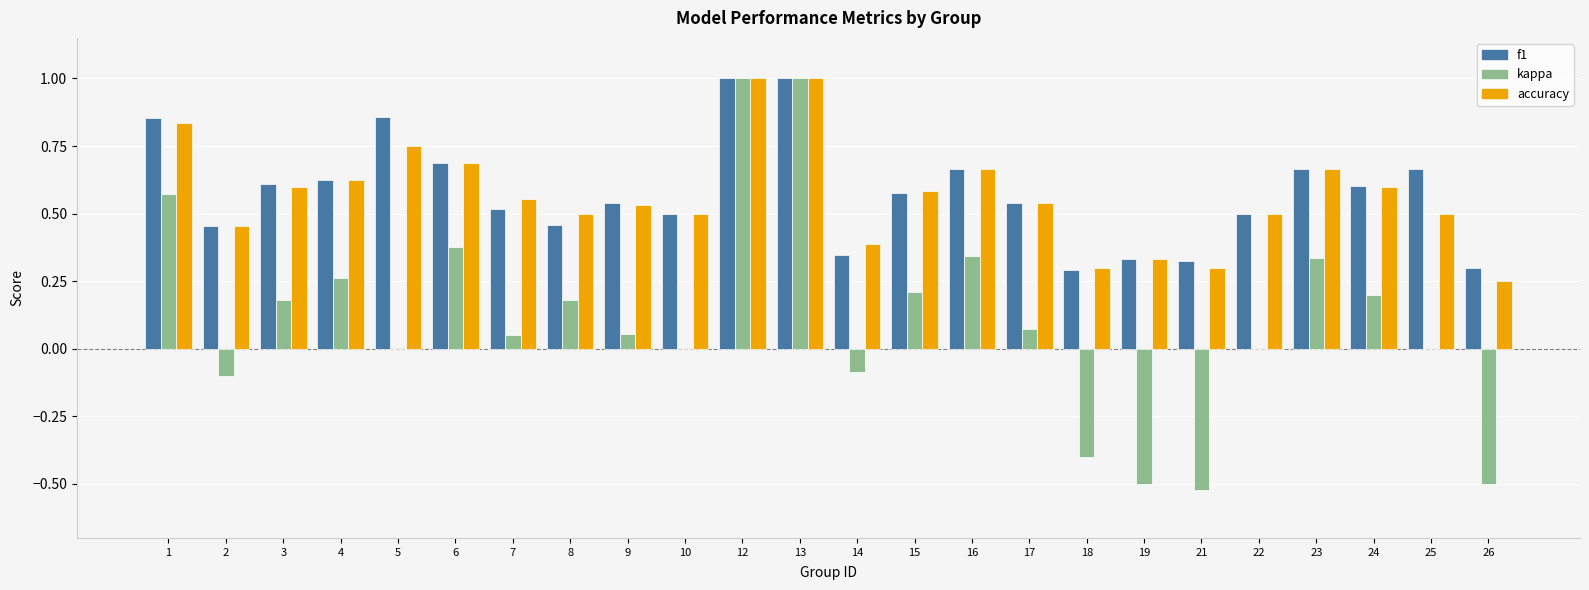

Which series changed the most between 12 and 21?

kappa